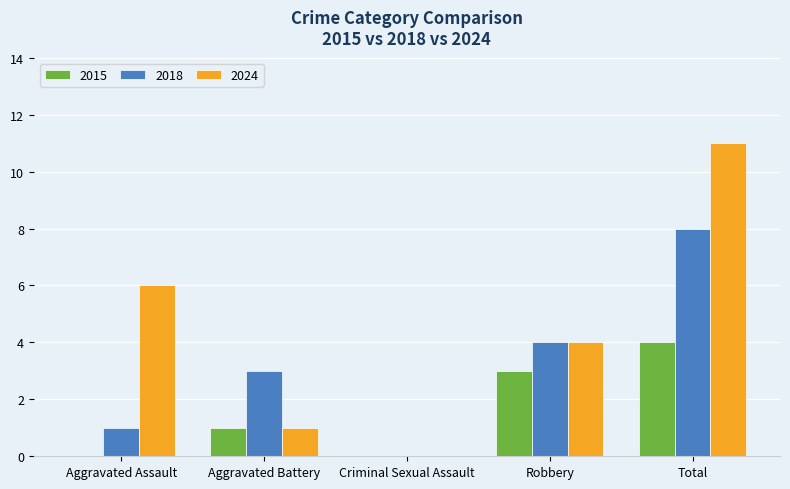

Reading right to left, extract all data points from this chart.

2015: Total=4	Robbery=3	Criminal Sexual Assault=0	Aggravated Battery=1	Aggravated Assault=0
2018: Total=8	Robbery=4	Criminal Sexual Assault=0	Aggravated Battery=3	Aggravated Assault=1
2024: Total=11	Robbery=4	Criminal Sexual Assault=0	Aggravated Battery=1	Aggravated Assault=6